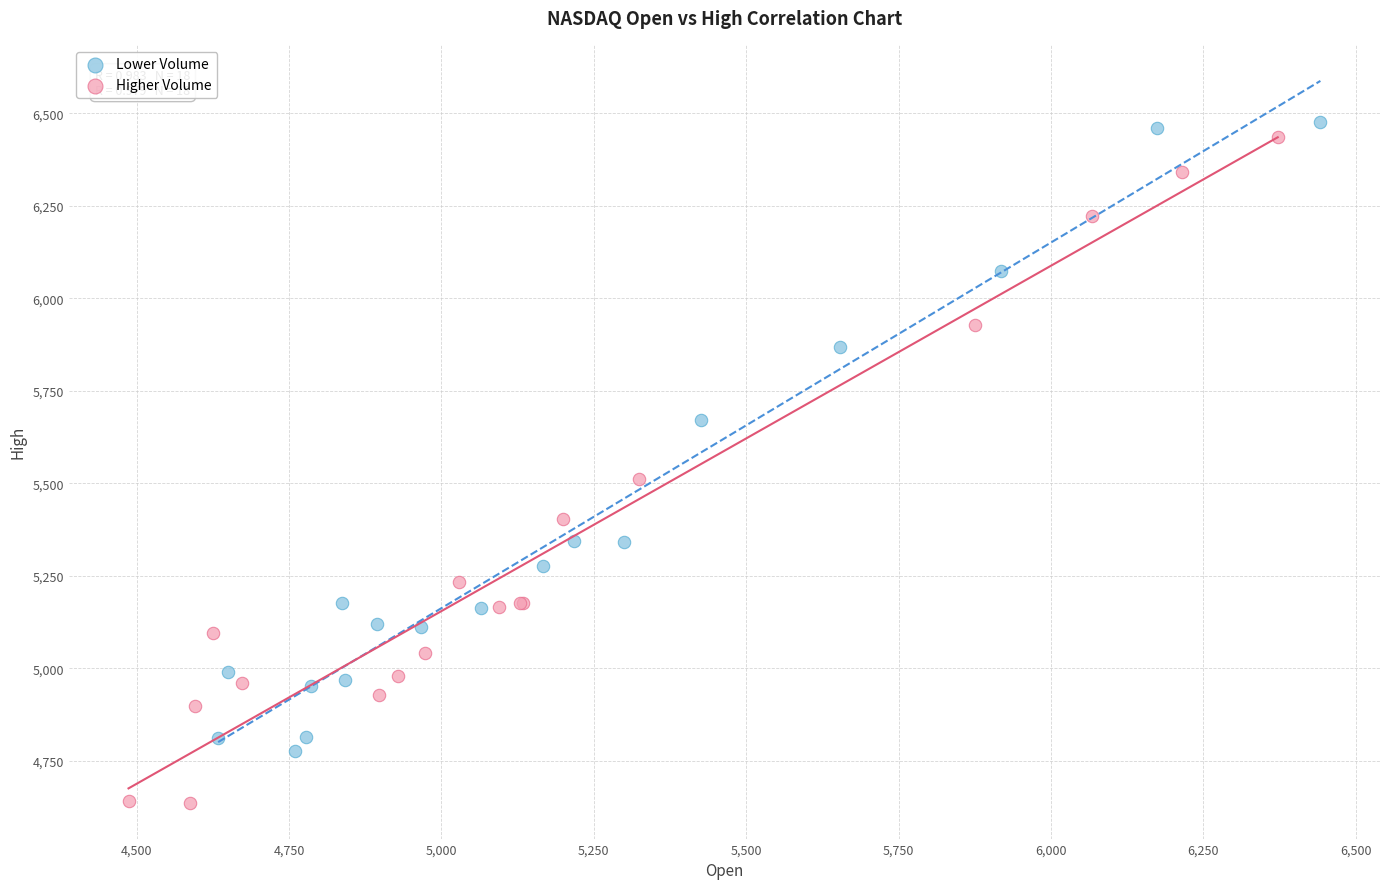

Which series reaches the minimum Y coordinate?

Higher Volume